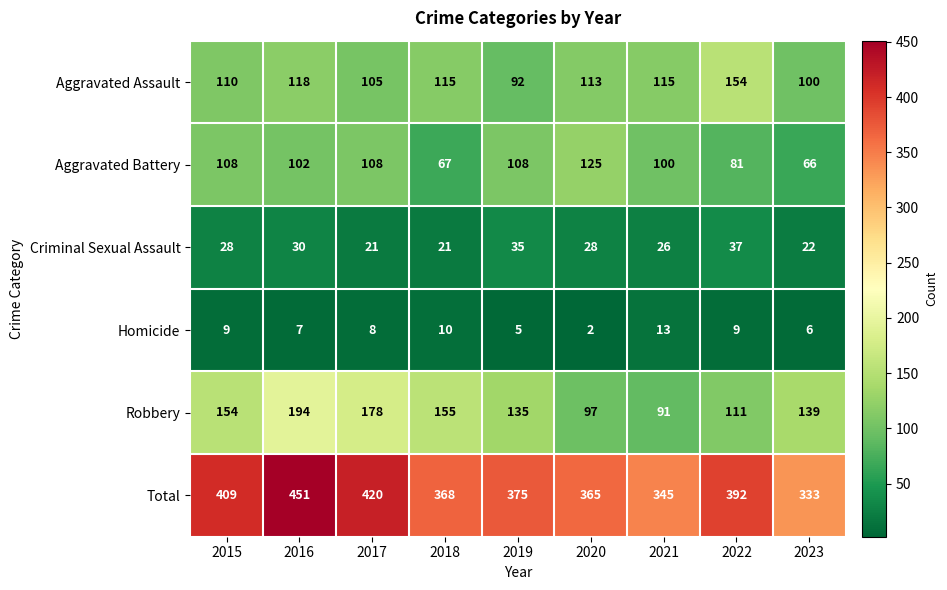

What is the minimum value for Robbery?

91